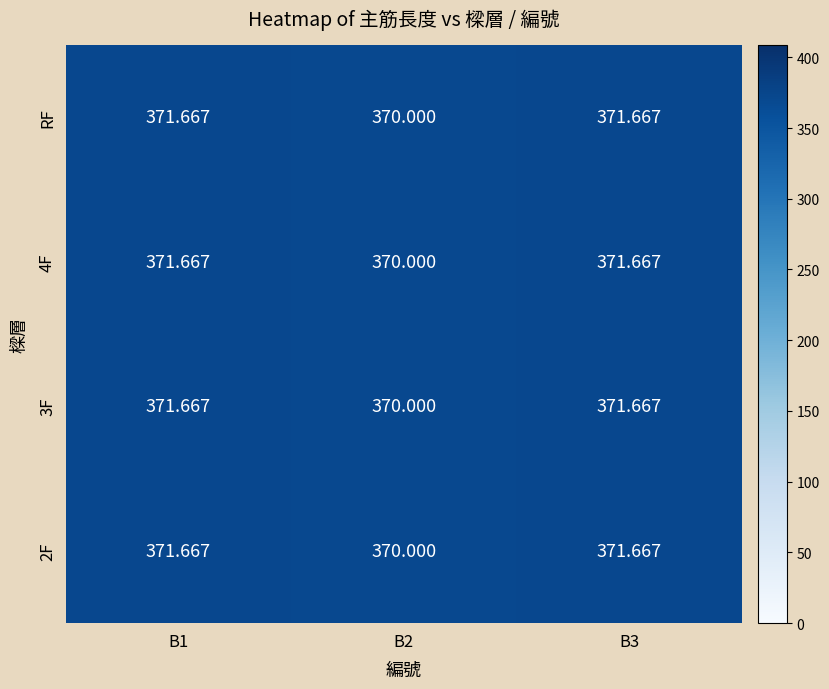

Is the value of 4F at B1 greater than the value of RF at B2?

Yes